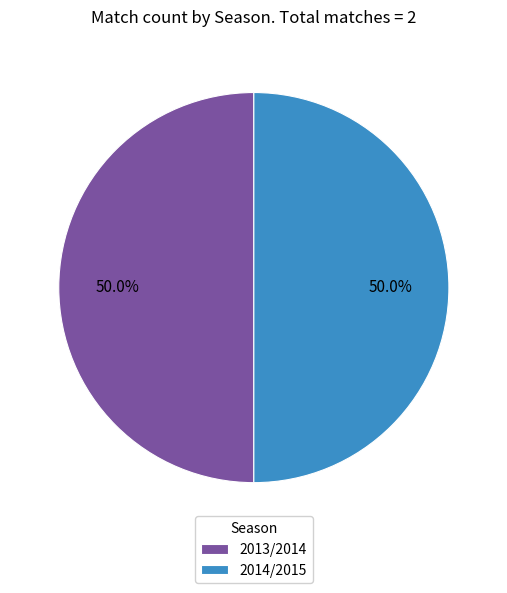

The 2014/2015 slice represents 94% of the pie. True or false?

False